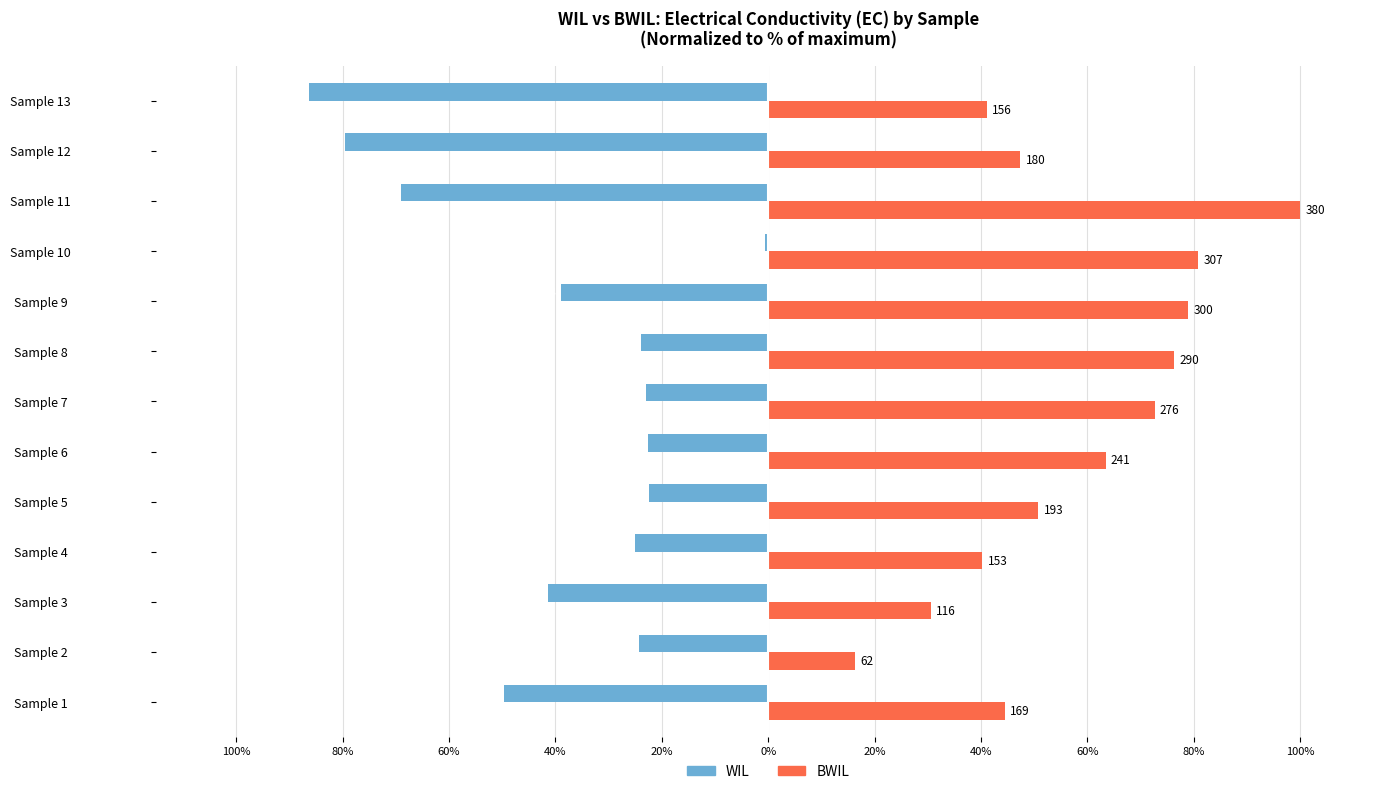

What are all the series names shown in the legend?

WIL, BWIL